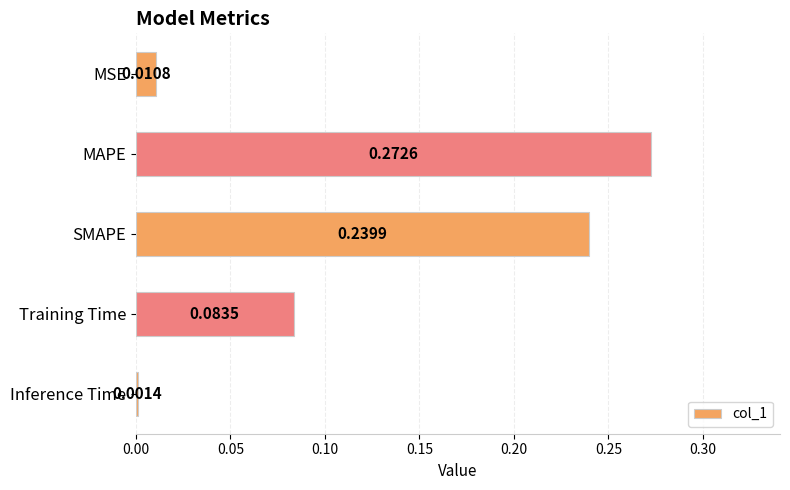

Which label corresponds to the smallest value in the chart?

Inference Time